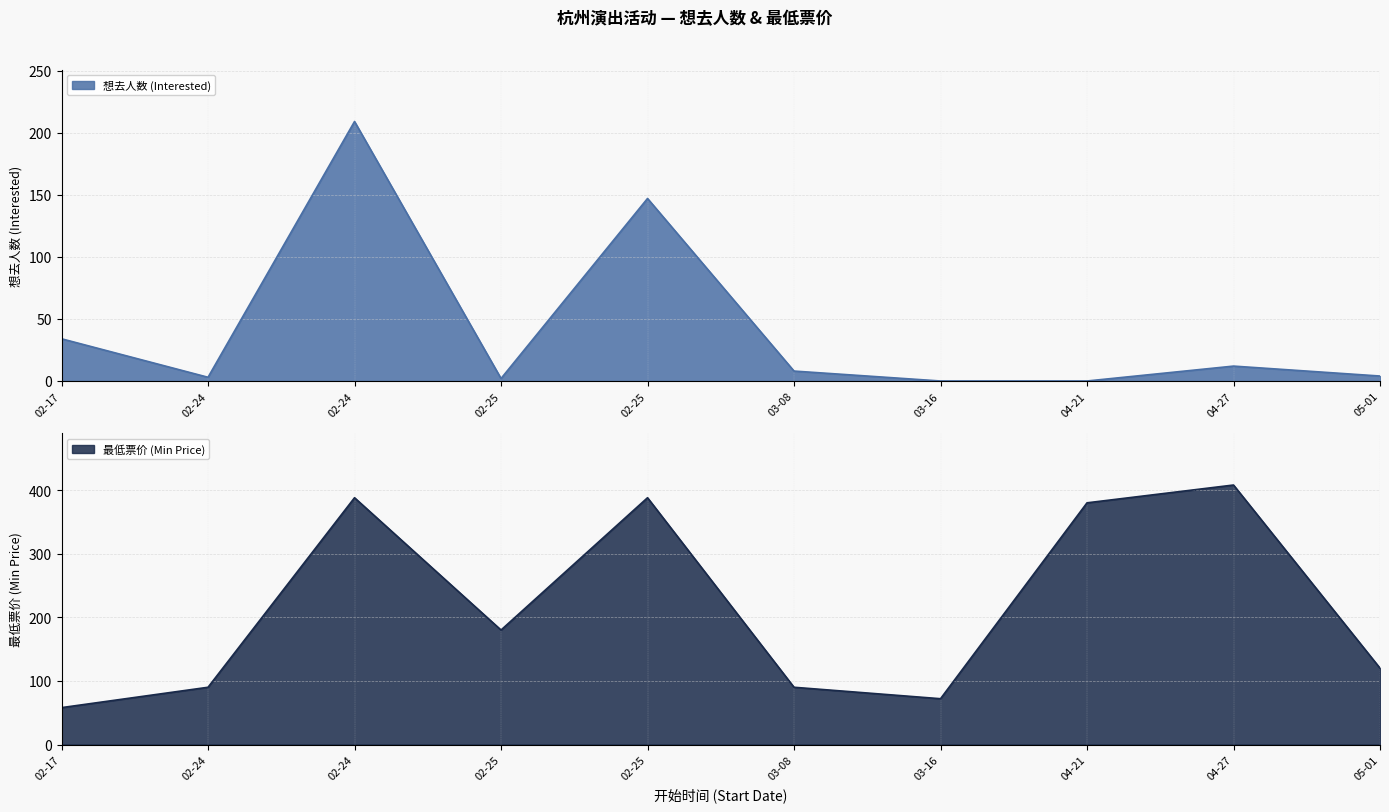

What is the difference between the second highest and minimum values in the 想去人数 (Interested) series?

147